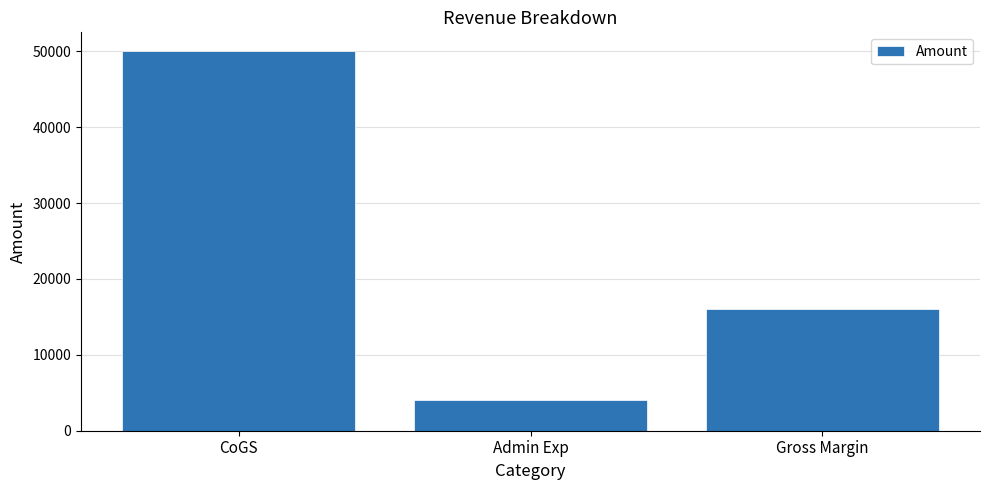

What is the sum of the values at Admin Exp and Gross Margin?

20000